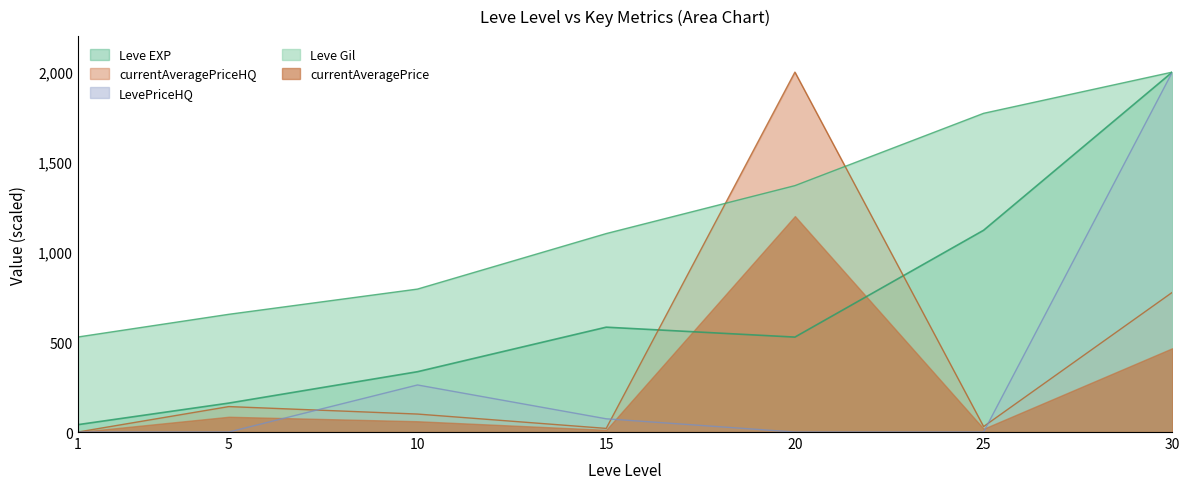

What is the difference between the second highest and minimum values in the Leve EXP series?

1080.3